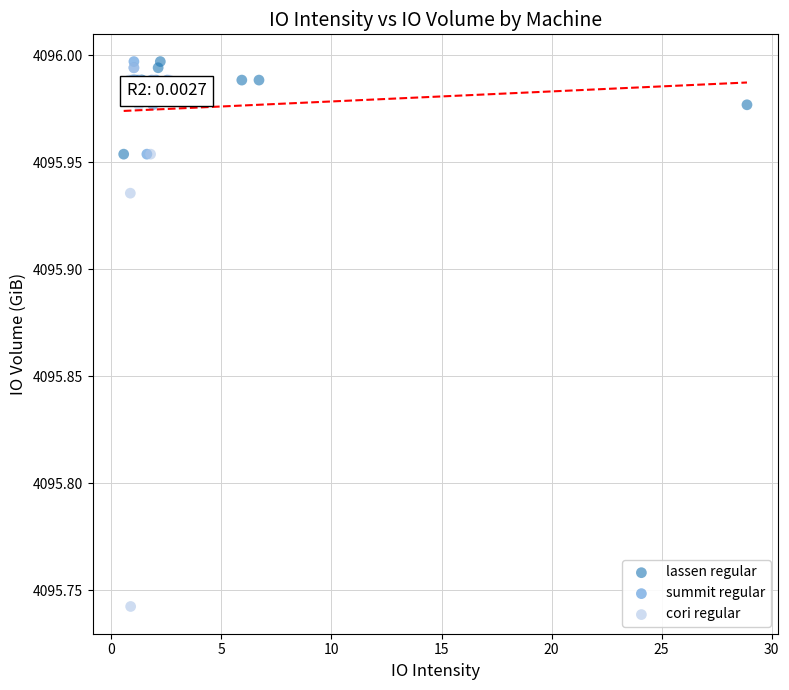

Which series has the largest Y range (max minus min)?

cori regular